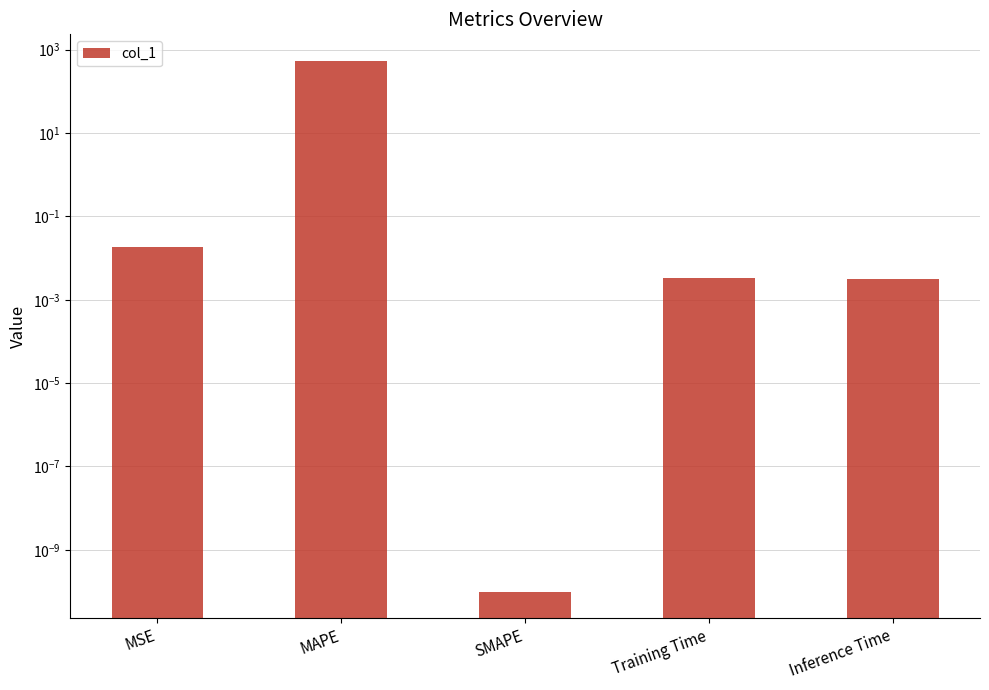

Reading left to right, transcribe all the data shown in this chart.

MSE=0.0	MAPE=540.8	SMAPE=0.0	Training Time=0.0	Inference Time=0.0